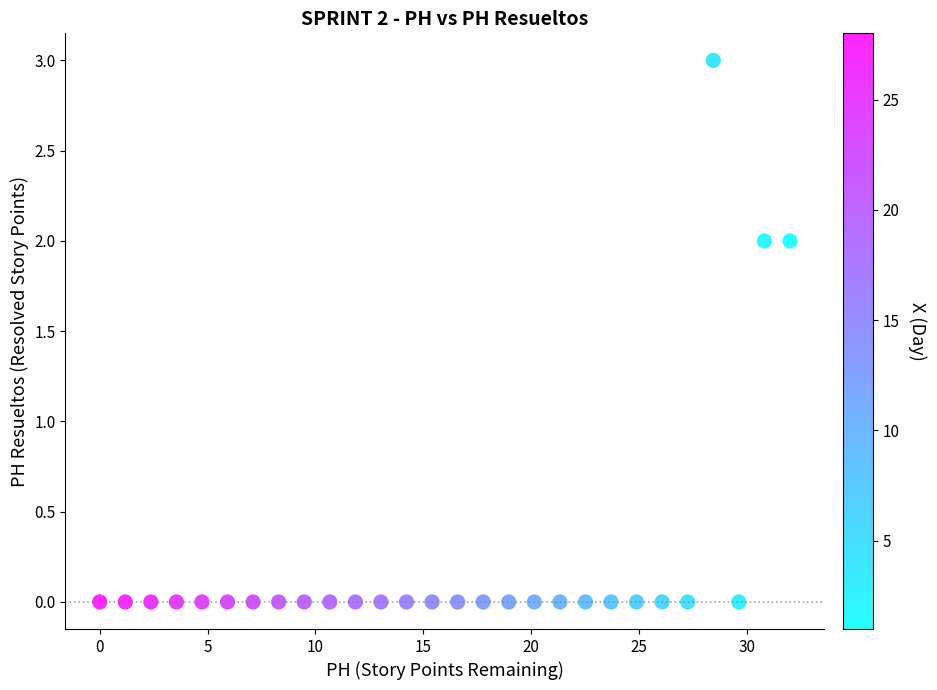

What is the range of Y values (max minus min)?

3